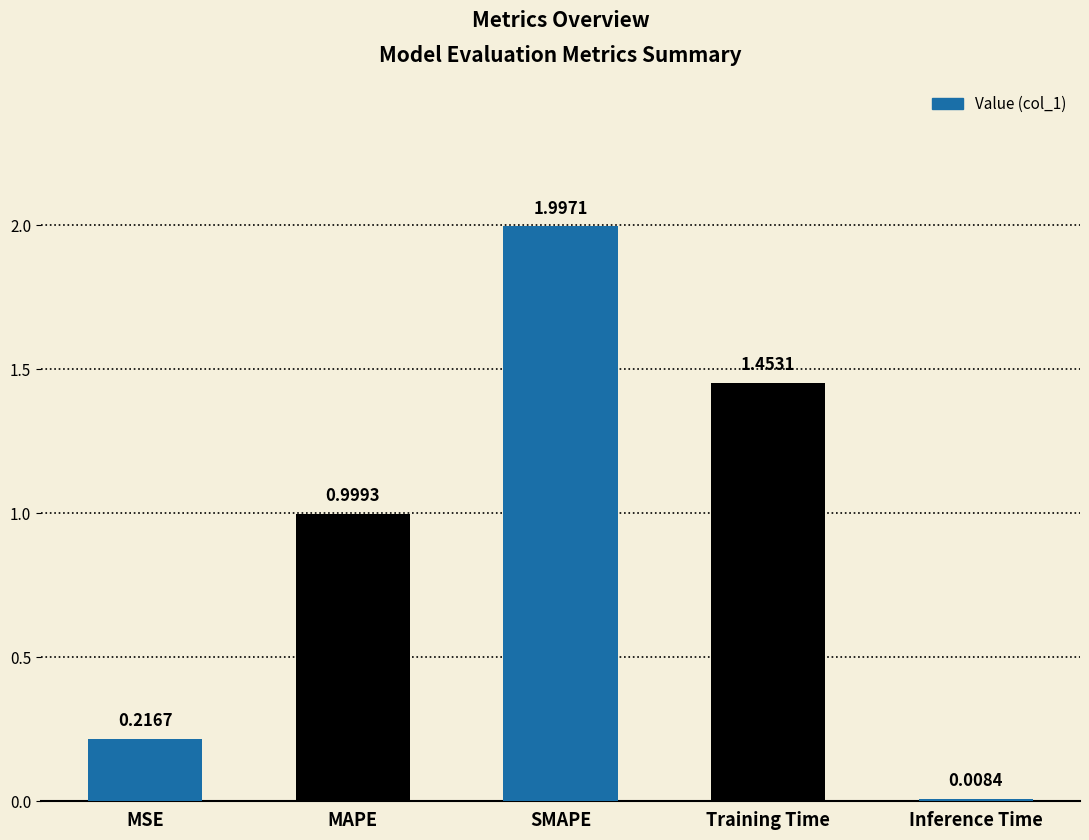

What is the label of the 3rd bar from the right?

SMAPE